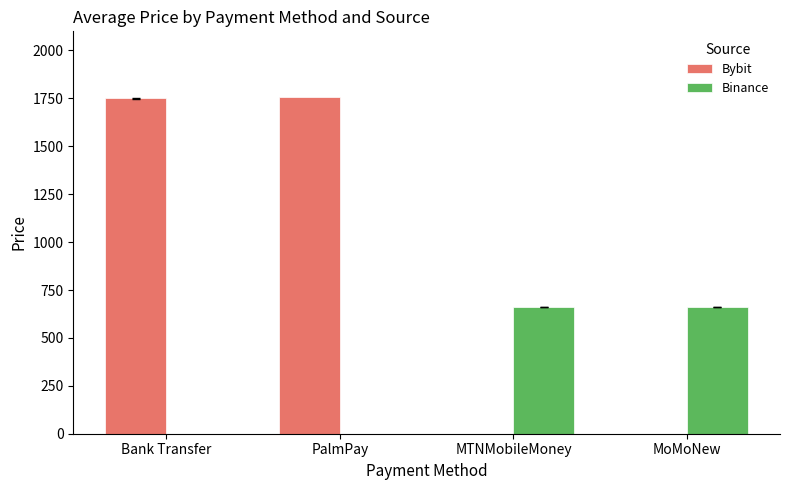

The value of Binance at PalmPay is 0.0. True or false?

True